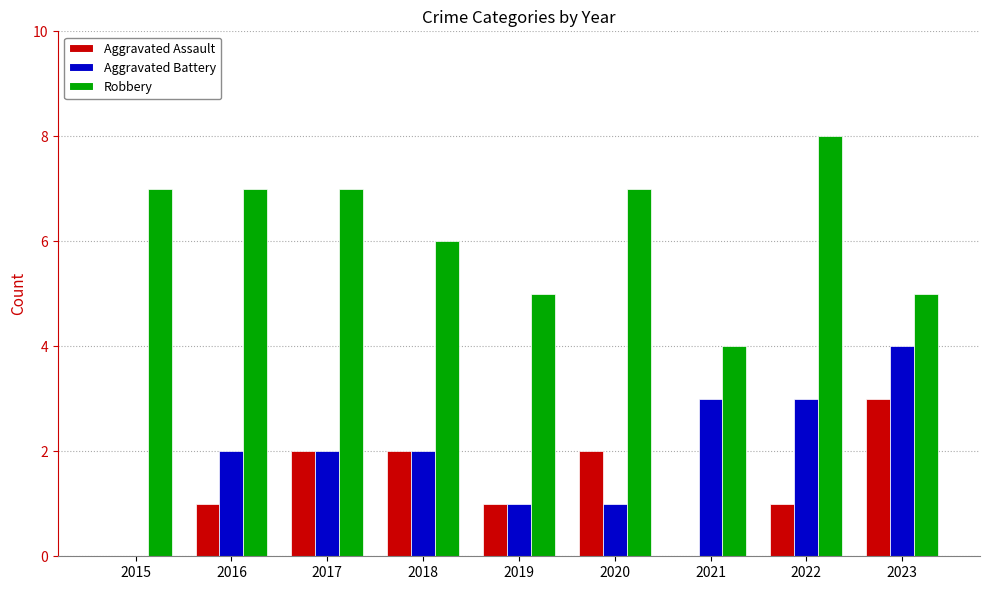

What is the sum of the Aggravated Battery values at 2020 and 2017?

3